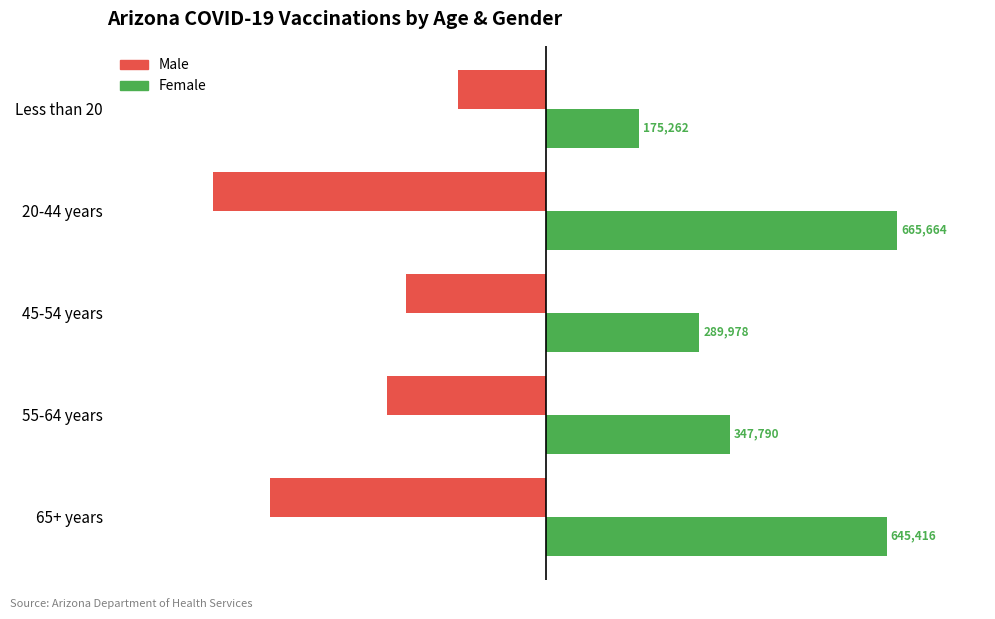

Which series changed the most between 65+ years and 55-64 years?

Female